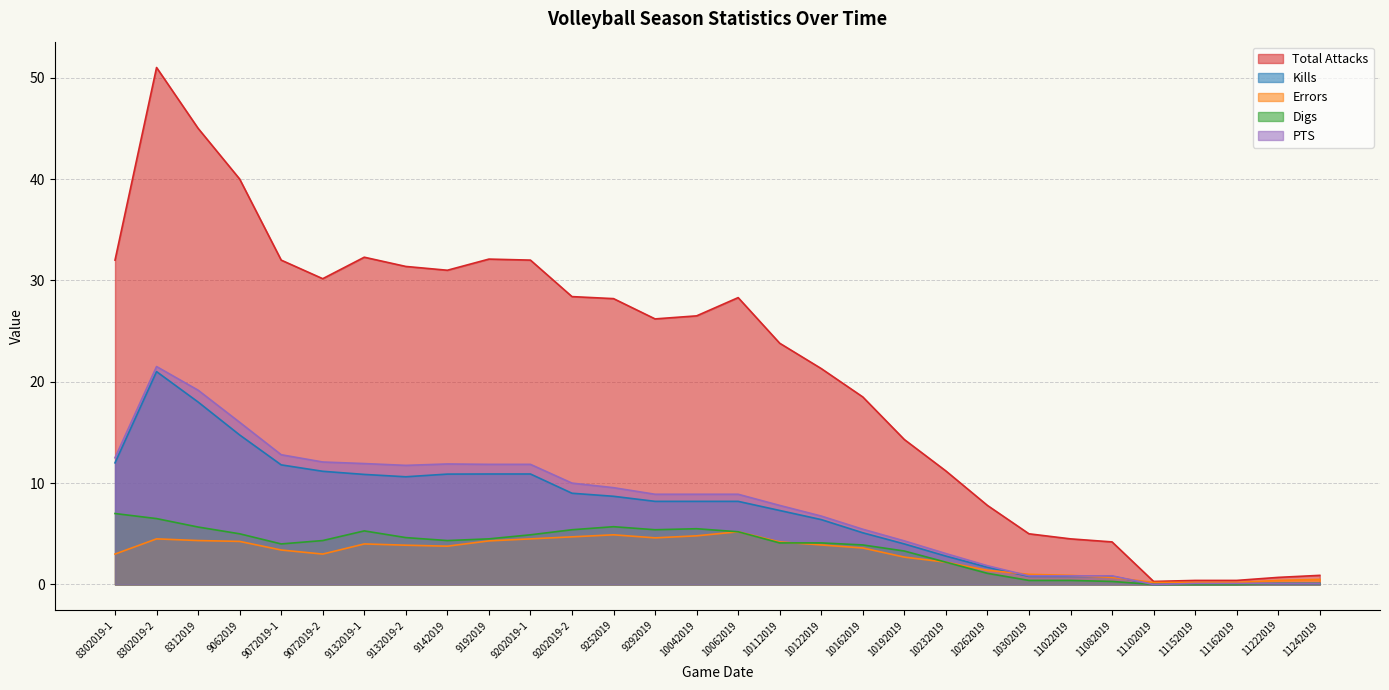

How many positive values does the PTS series have?

29